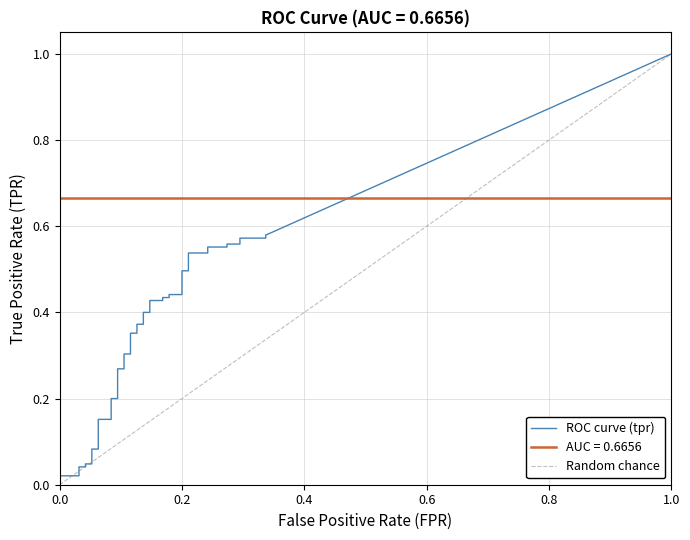

True or false: tpr has more than 0 interior local peaks.

False